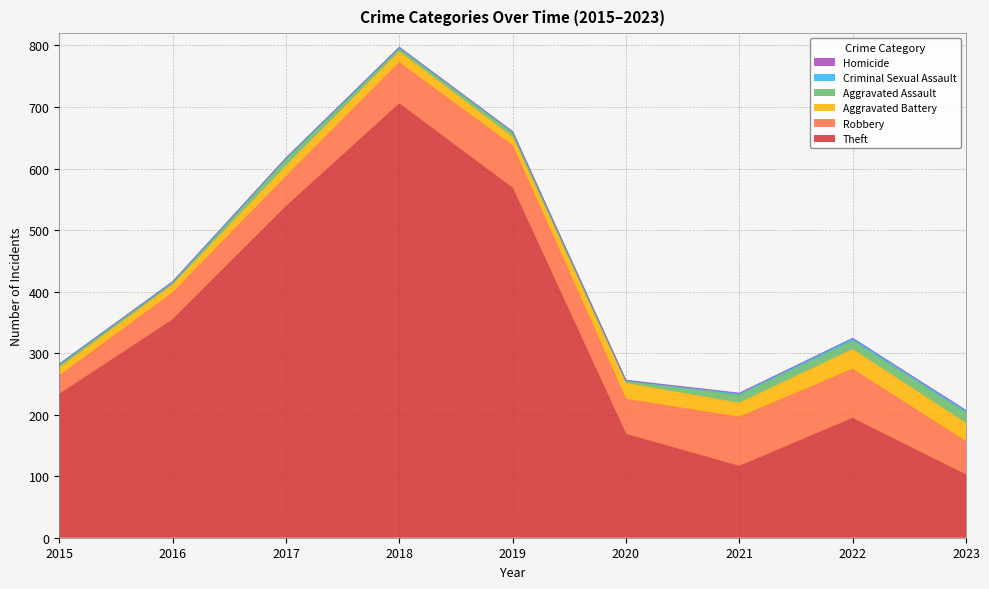

At which label does Homicide reach its minimum?

2015